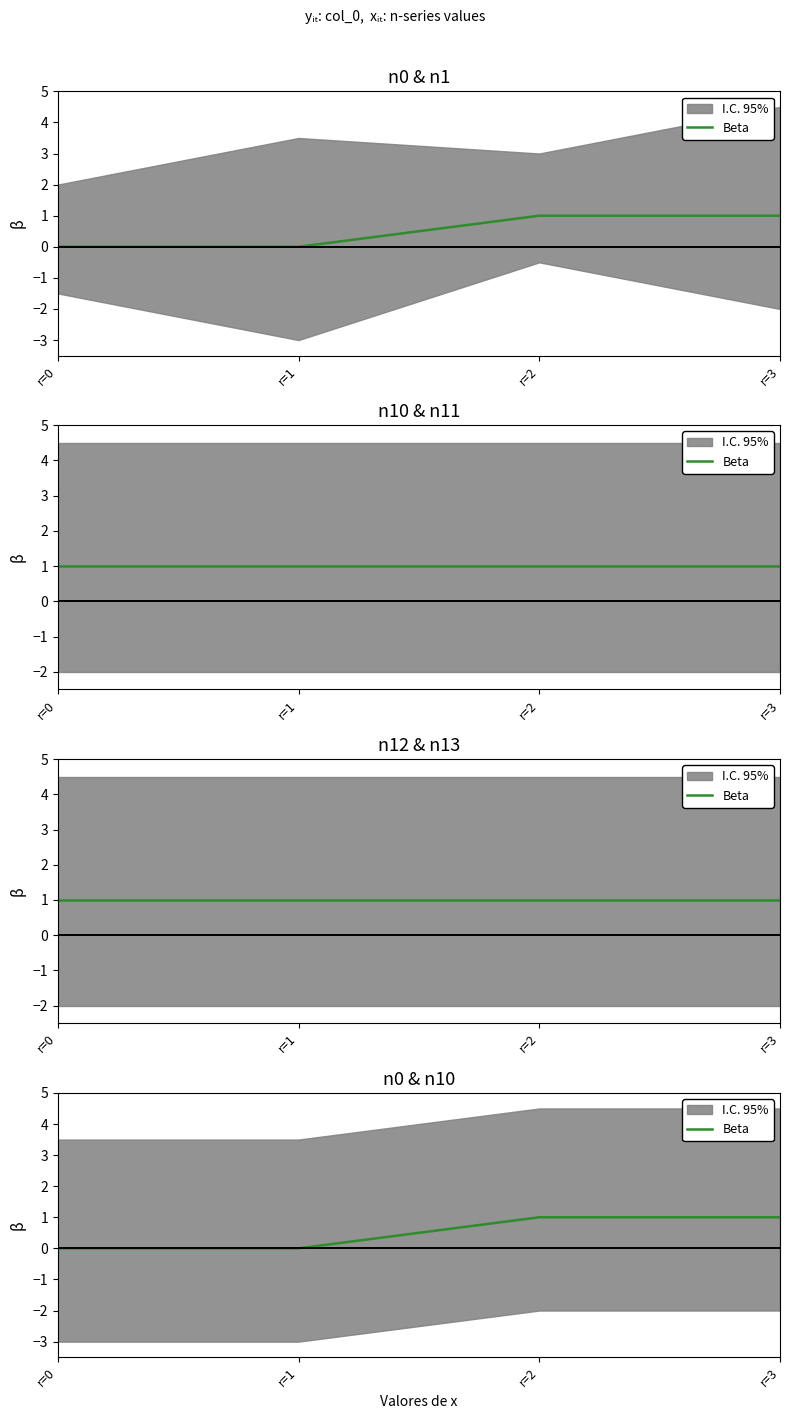

The value at r=2 is 1. True or false?

True